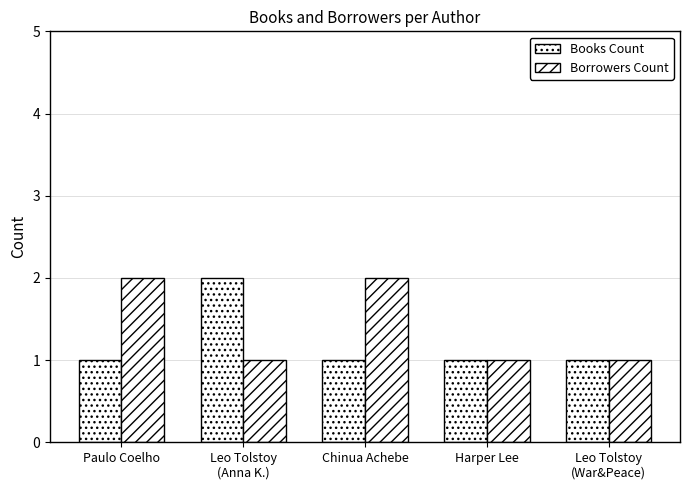

Are the bars grouped side by side (vs. stacked)?

Yes